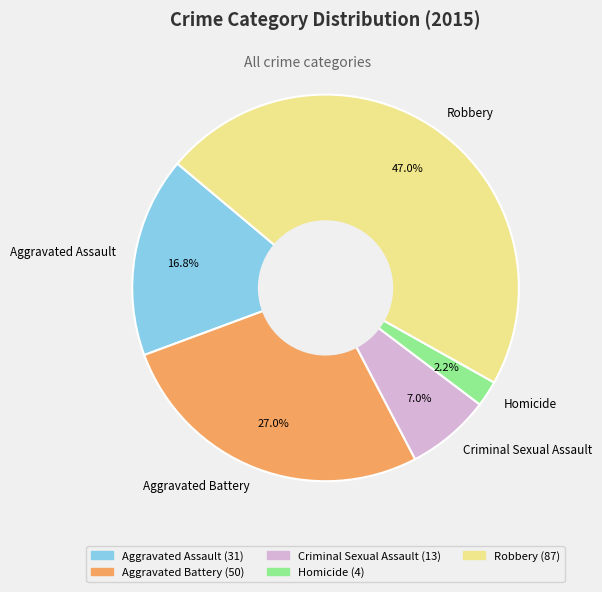

Which category has the biggest portion of the pie?

Robbery